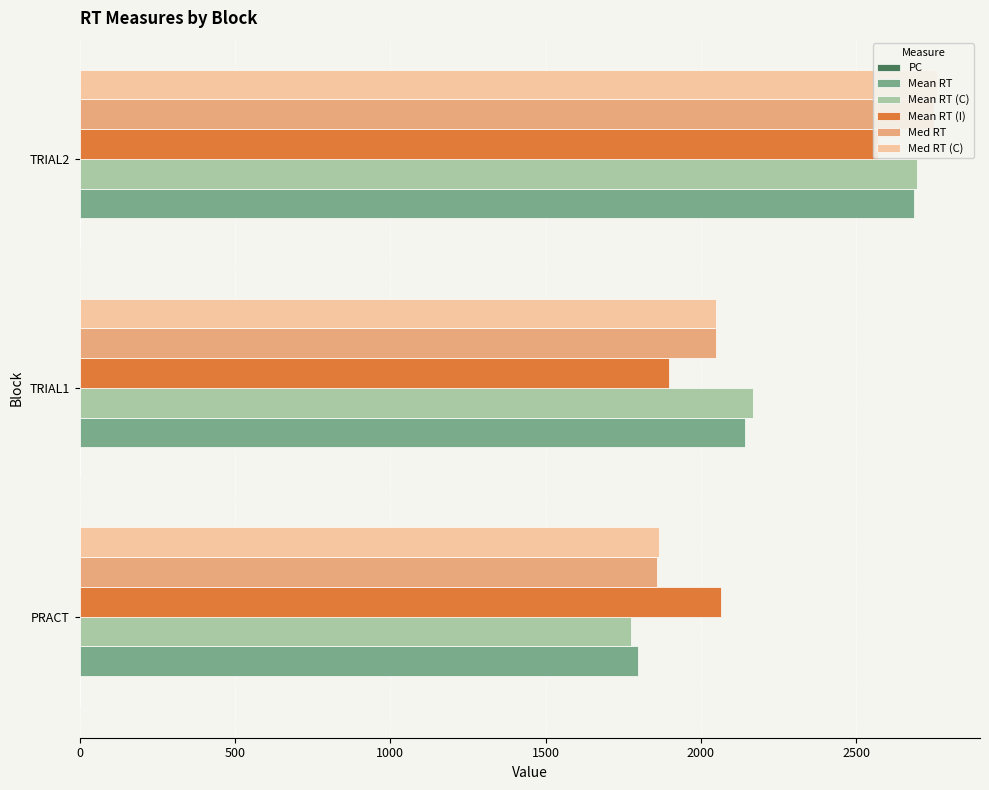

Does the chart contain stacked bars?

No